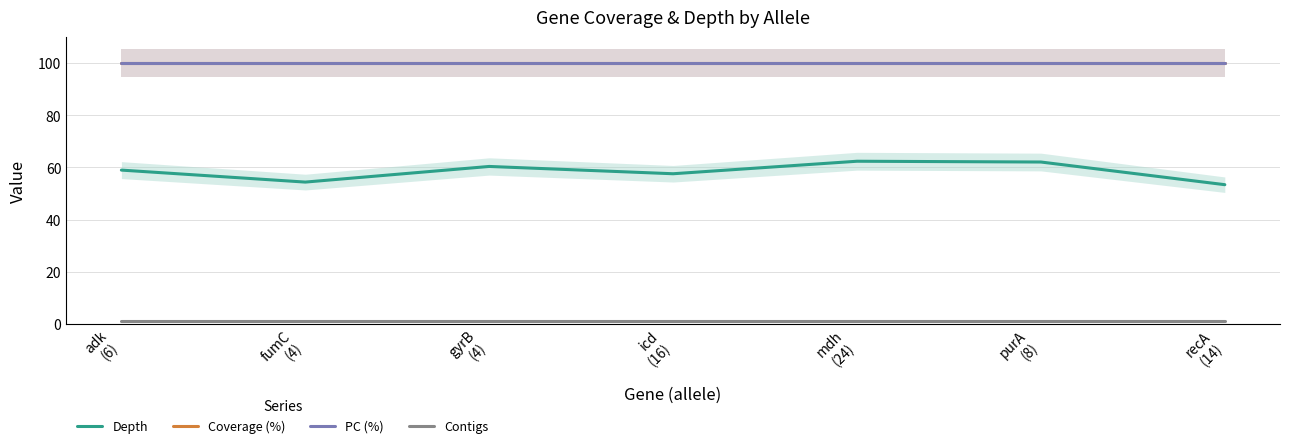

Reading left to right, what are all the values shown in this chart?

Depth: 59.0	54.4	60.4	57.6	62.4	62.1	53.4
Coverage (%): 100.0	100.0	100.0	100.0	100.0	100.0	100.0
PC (%): 100.0	100.0	100.0	100.0	100.0	100.0	100.0
Contigs: 1.0	1.0	1.0	1.0	1.0	1.0	1.0